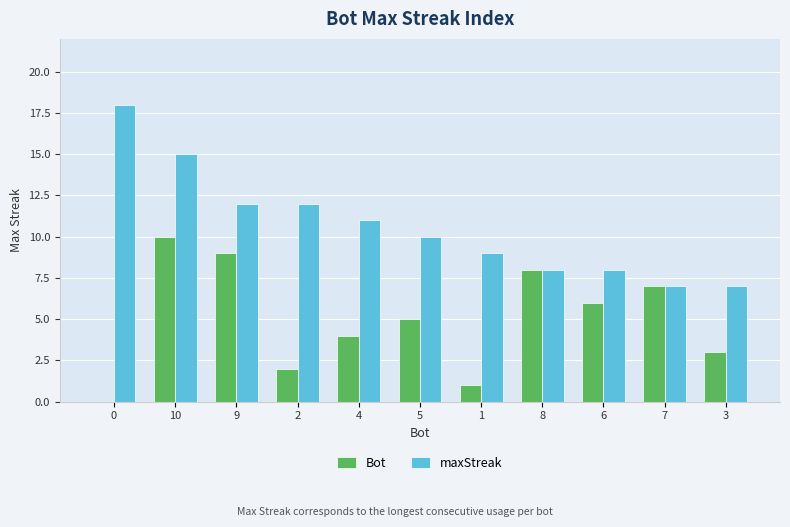

Reading left to right, extract all data points from this chart.

Bot: 0	10	9	2	4	5	1	8	6	7	3
maxStreak: 18	15	12	12	11	10	9	8	8	7	7